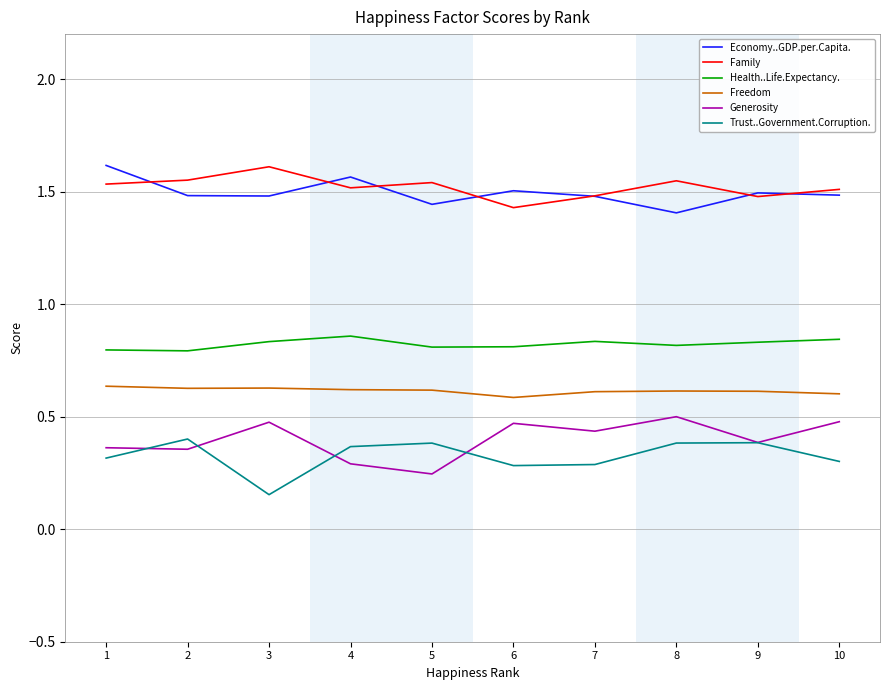

Which series has the largest total across all categories?

Family